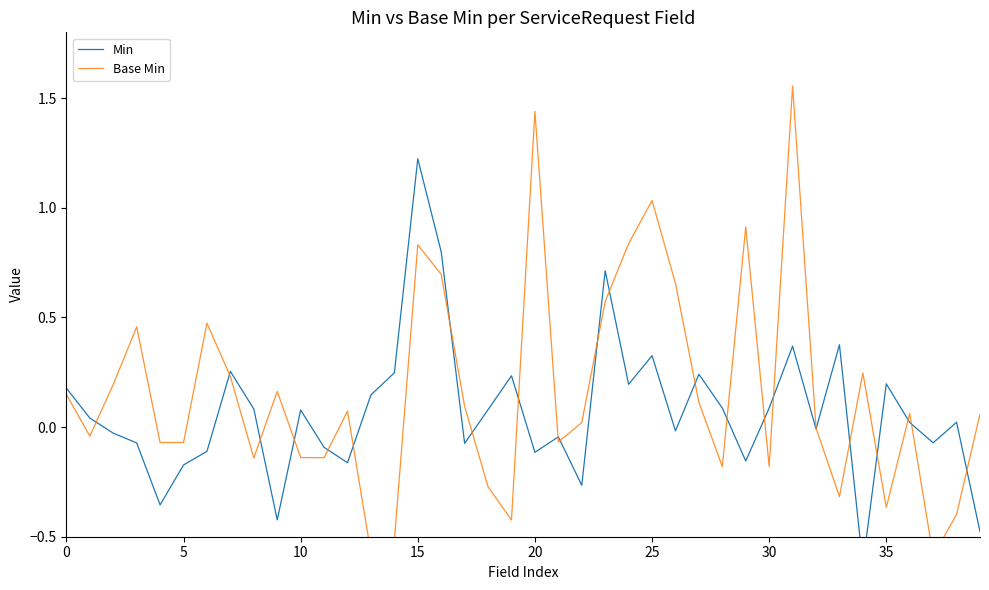

Reading left to right, what are all the values shown in this chart?

Min: 0.2	0.0	-0.0	-0.1	-0.4	-0.2	-0.1	0.3	0.1	-0.4	0.1	-0.1	-0.2	0.1	0.2	1.2	0.8	-0.1	0.1	0.2	-0.1	-0.0	-0.3	0.7	0.2	0.3	-0.0	0.2	0.1	-0.2	0.1	0.4	-0.0	0.4	-0.6	0.2	0.0	-0.1	0.0	-0.5
Base Min: 0.1	-0.0	0.2	0.5	-0.1	-0.1	0.5	0.2	-0.1	0.2	-0.1	-0.1	0.1	-0.6	-0.5	0.8	0.7	0.1	-0.3	-0.4	1.4	-0.1	0.0	0.6	0.8	1.0	0.7	0.1	-0.2	0.9	-0.2	1.6	-0.0	-0.3	0.2	-0.4	0.1	-0.6	-0.4	0.1